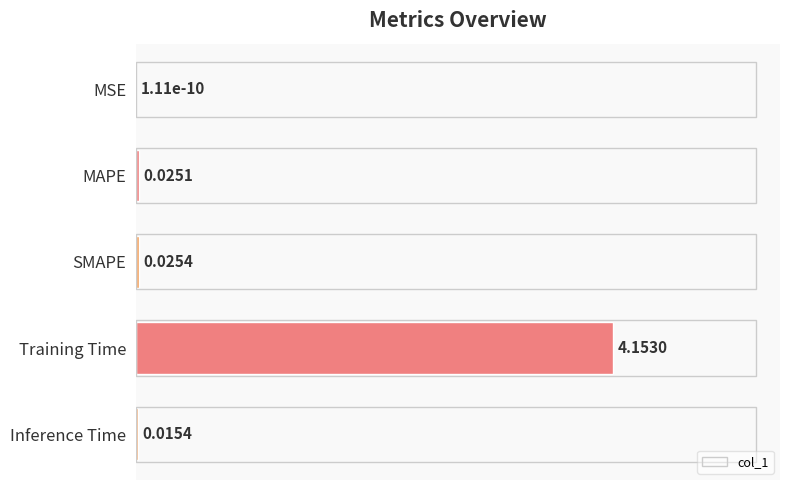

Are the bars grouped side by side (vs. stacked)?

No